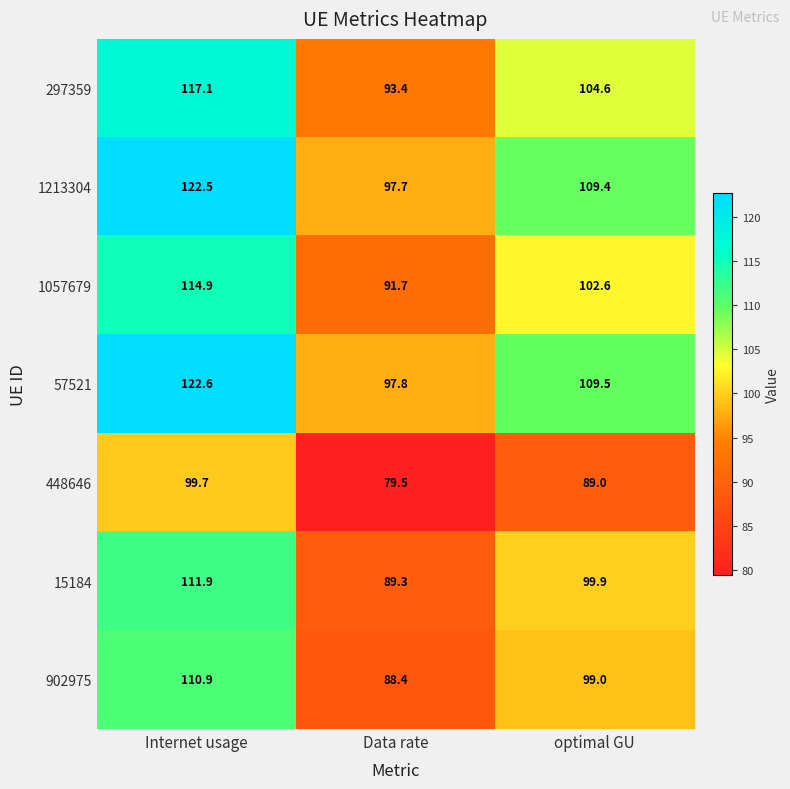

Count the number of categories in the chart.

3